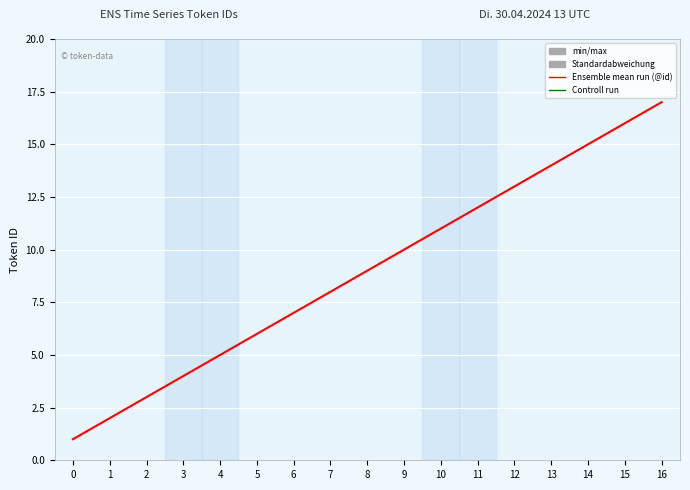

Which has a higher value, 8 or 11?

11